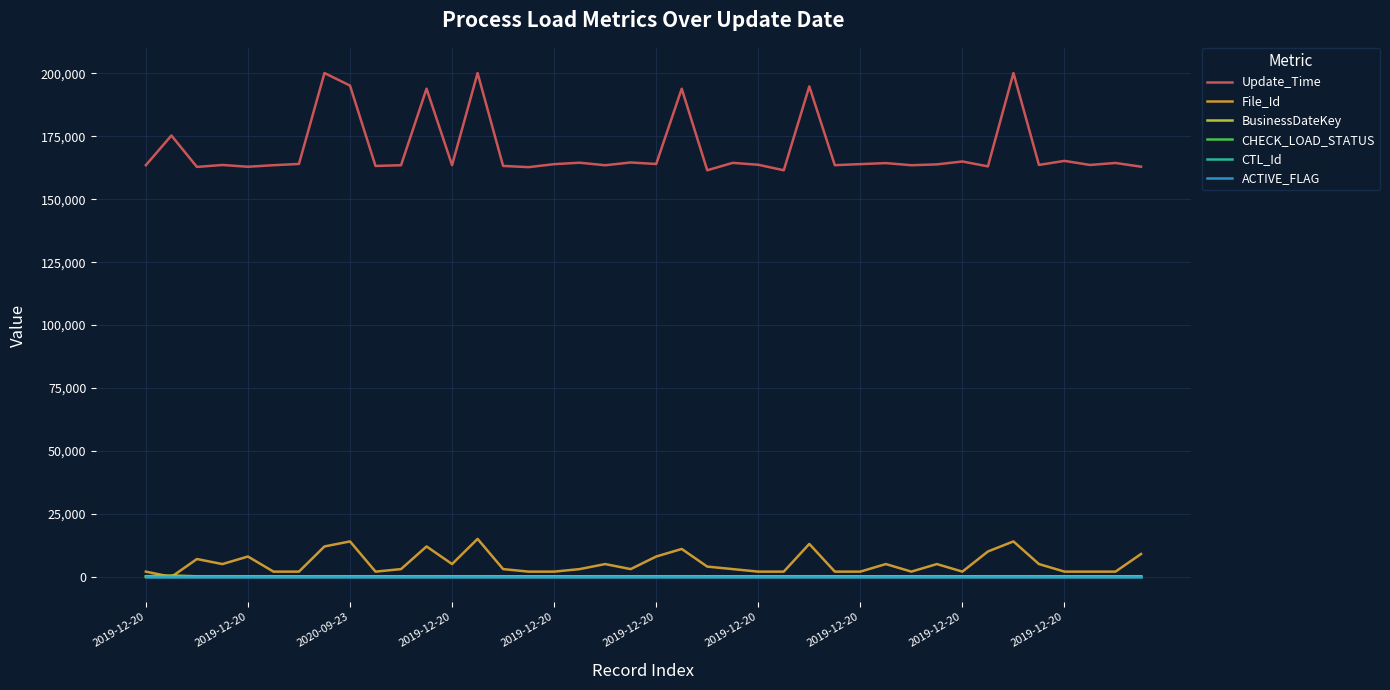

Which series has the largest total across all categories?

Update_Time